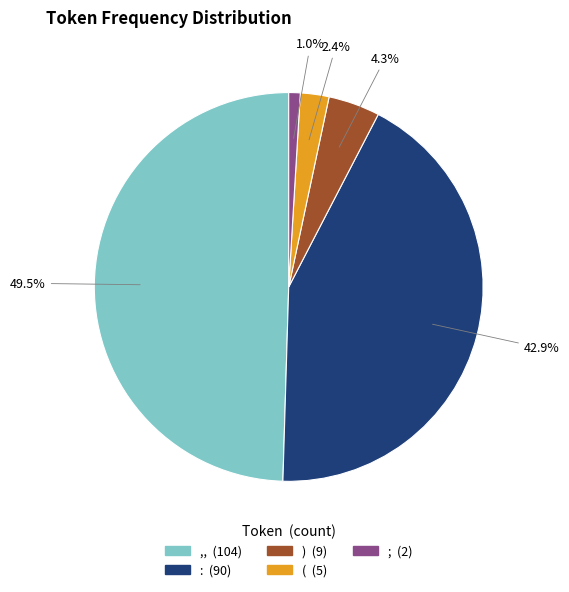

To the nearest percent, what is the average slice percentage?

20%